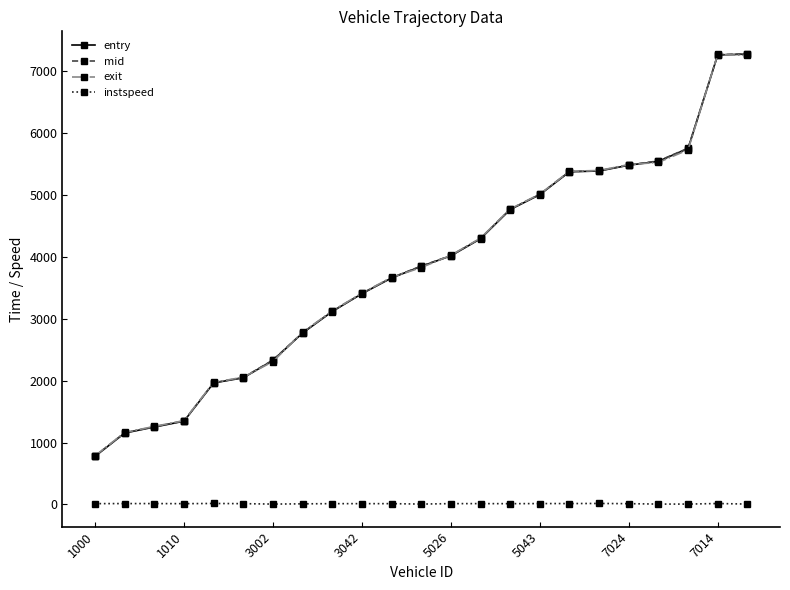

At how many categories does at least one series exceed 2652?

16